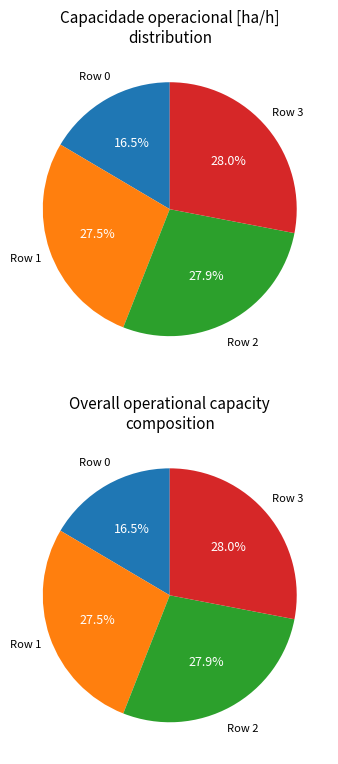

How many segments does this pie chart have?

4